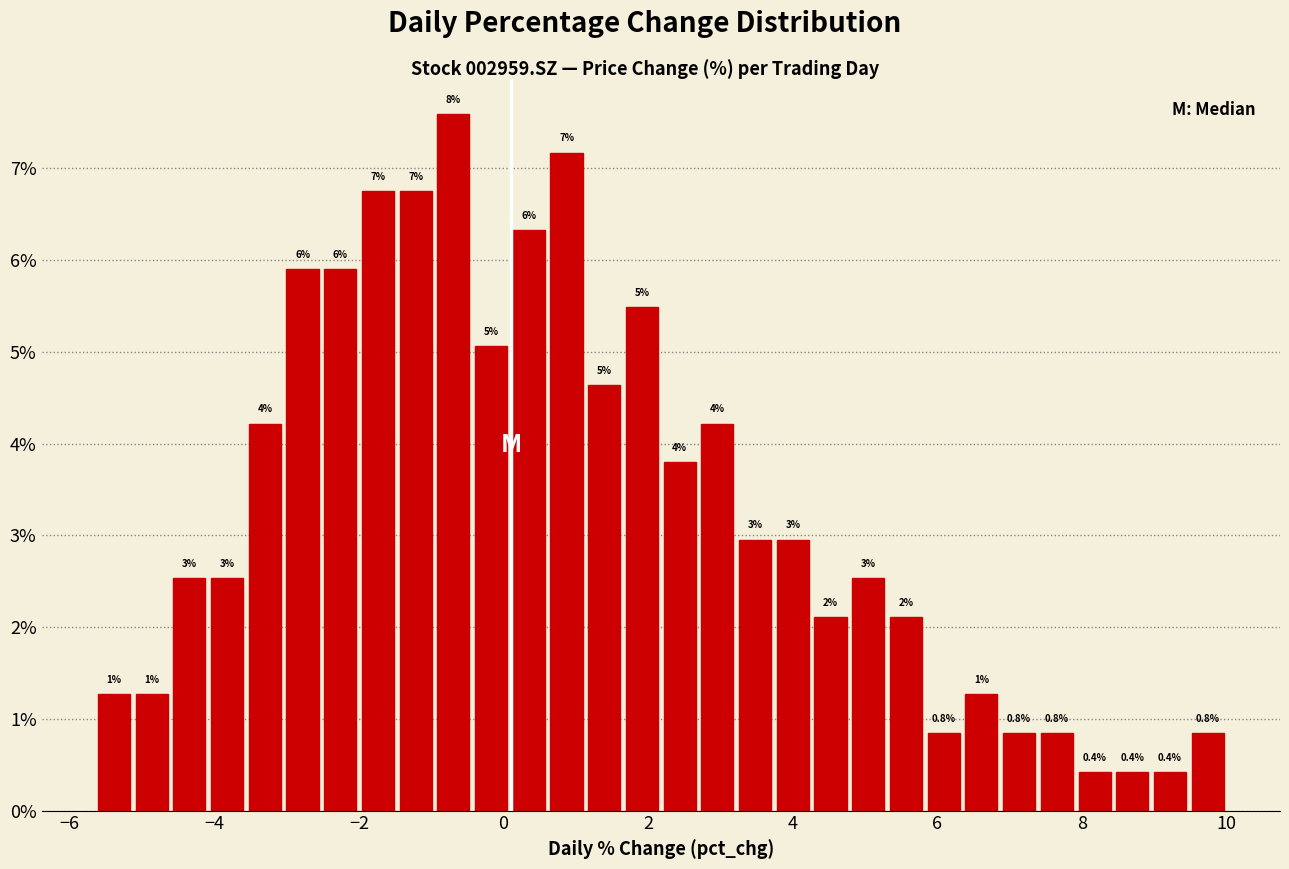

Read against the x-axis, roughly where is the centre of the tallest bar?

-0.6